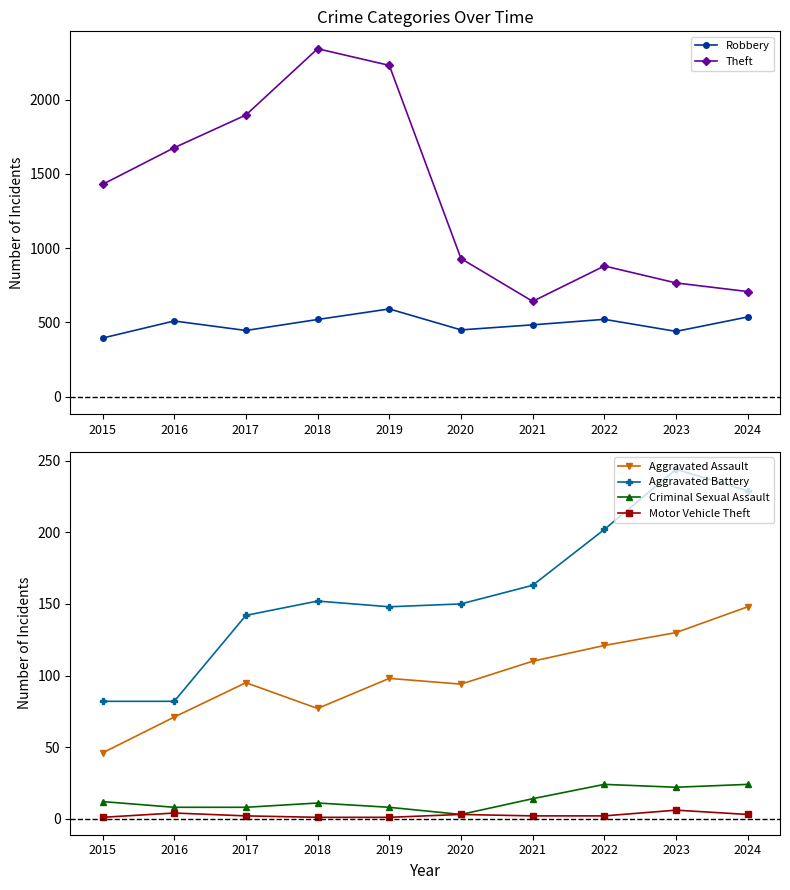

In Robbery, how many points are lower than both neighbors (excluding endpoints)?

3